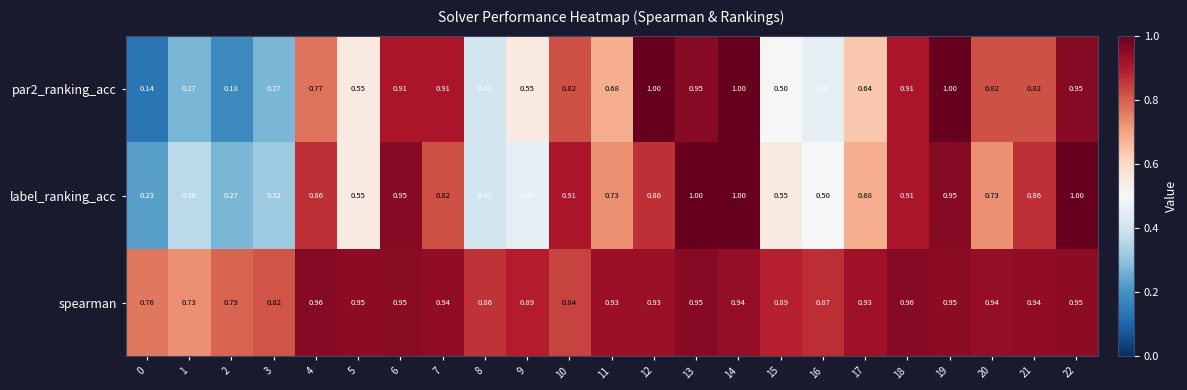

Which series changed the most between 12 and 14?

label_ranking_acc